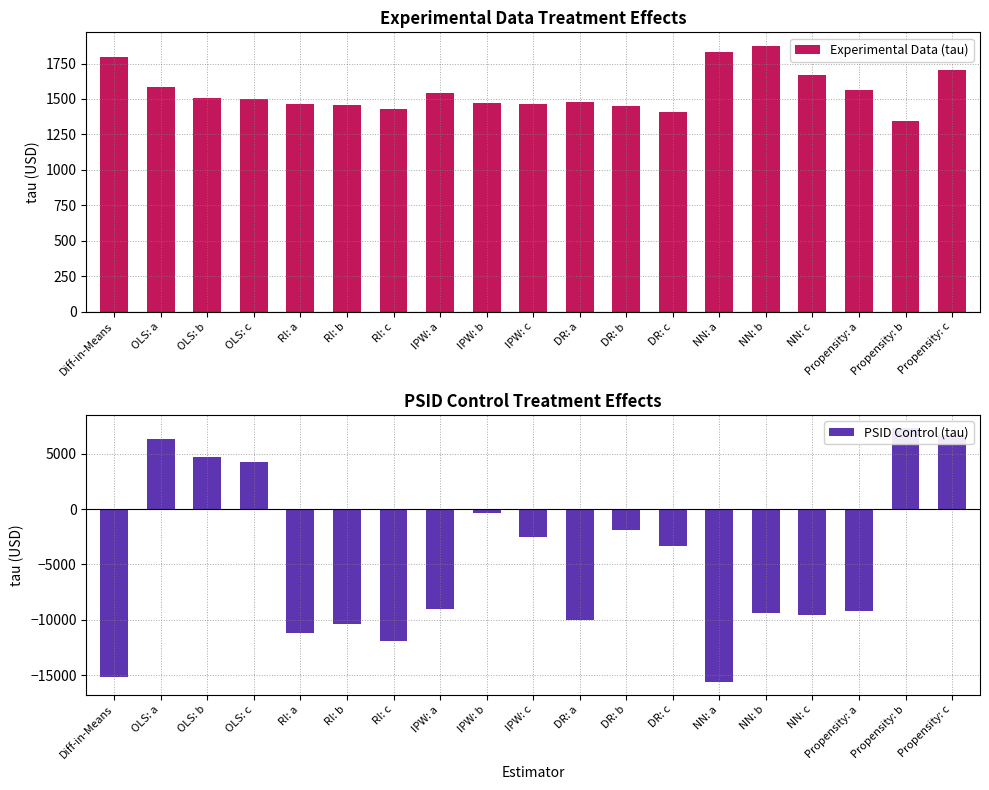

Which category has the highest value in the PSID Control (tau) series?

Propensity: b